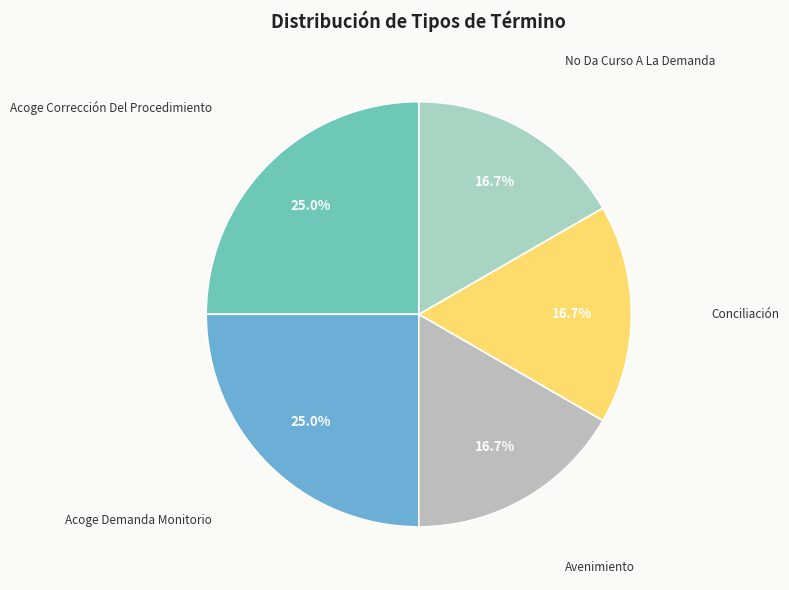

What percentage do Acoge Demanda Monitorio and Avenimiento together represent?

41.7%